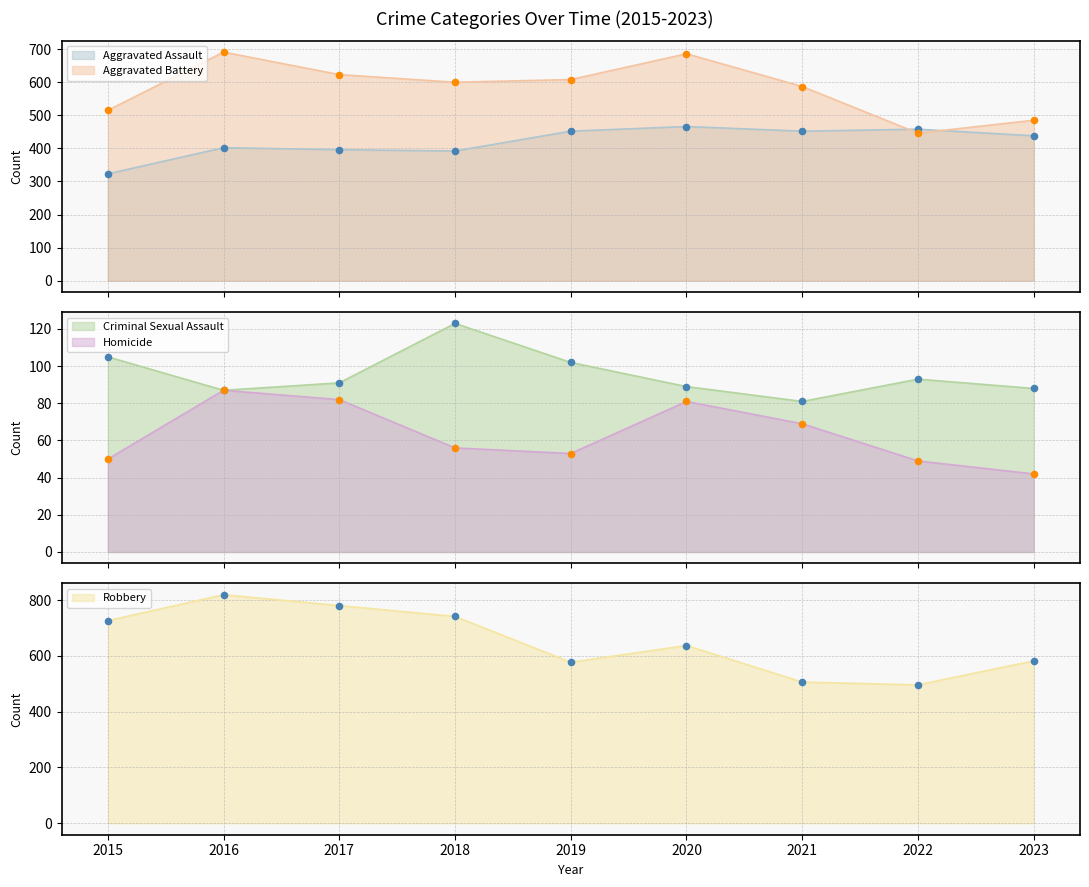

What are all the series names shown in the legend?

Aggravated Assault, Aggravated Battery, Criminal Sexual Assault, Homicide, Robbery